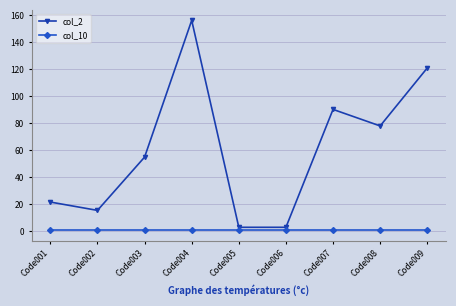

What is the sum of the col_10 values at Code008 and Code006?

2.0